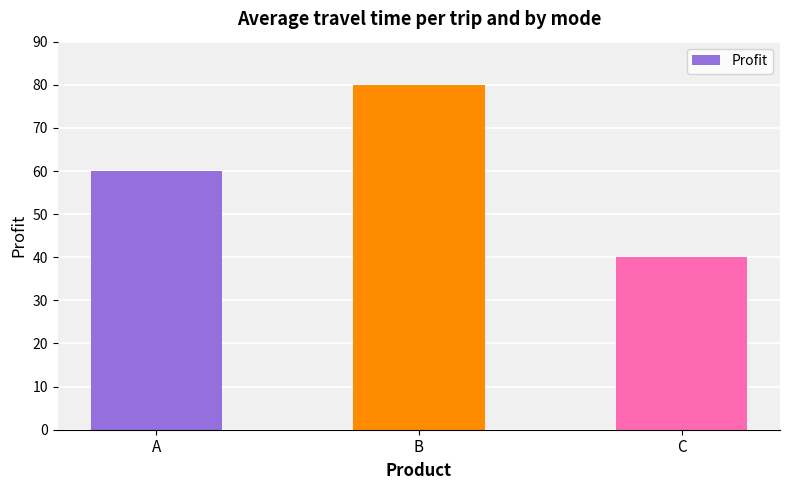

How many bars are there in total?

3